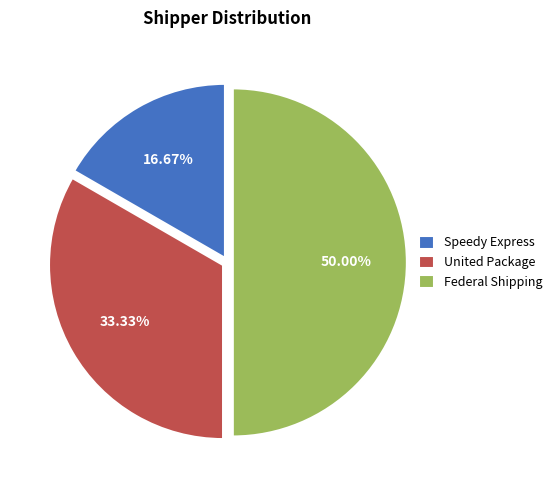

What is the smallest slice in the pie chart?

Speedy Express